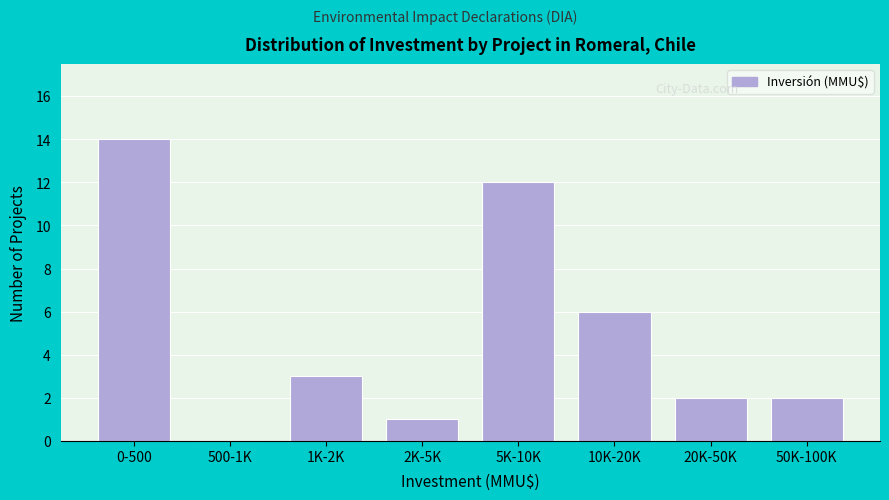

Reading right to left, extract all data points from this chart.

50K-100K=2	20K-50K=2	10K-20K=6	5K-10K=12	2K-5K=1	1K-2K=3	500-1K=0	0-500=14